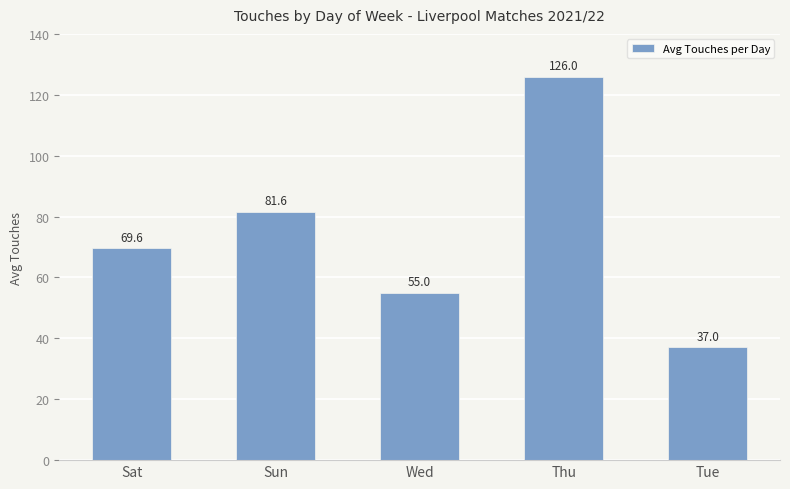

Are the bars horizontal?

No